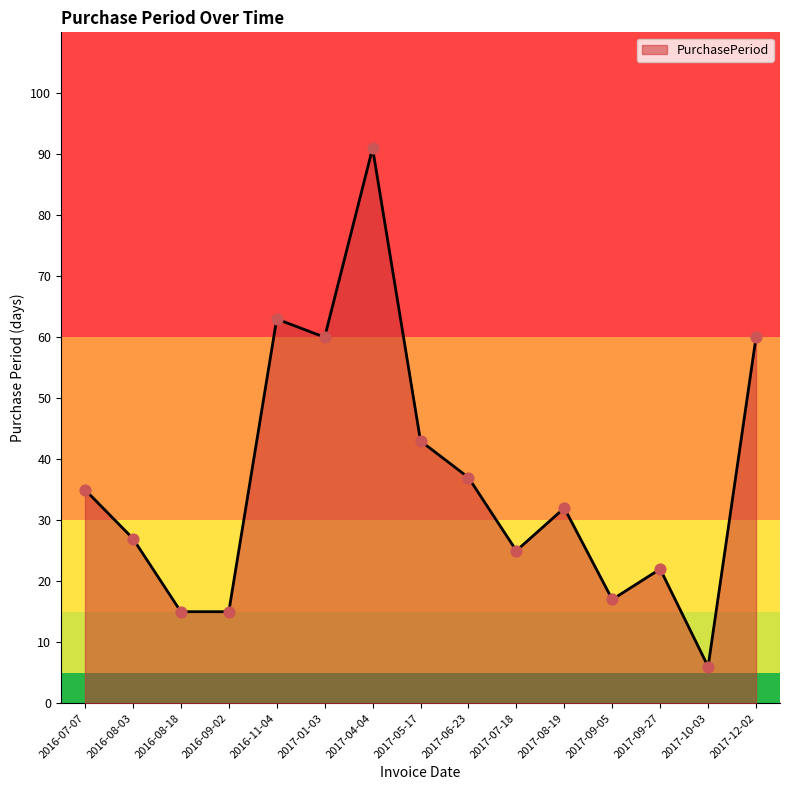

Approximately how many times larger is the value at 2017-06-23 compared to 2017-07-18?

1.5